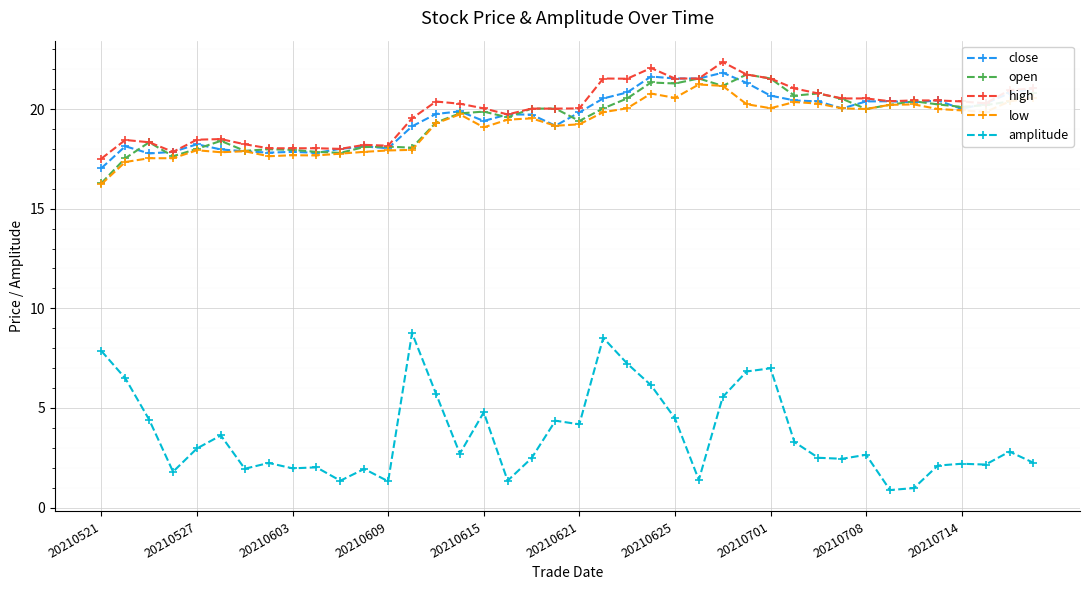

What is the maximum value shown in the chart?

22.4